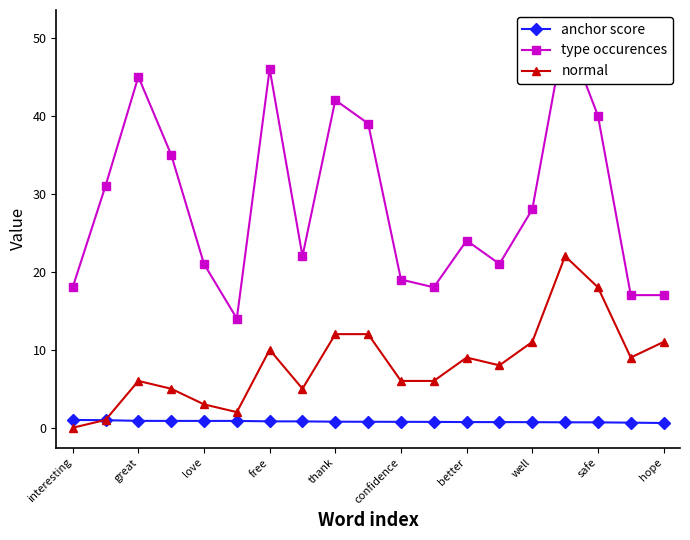

The normal series shows 6.0 at great. True or false?

True